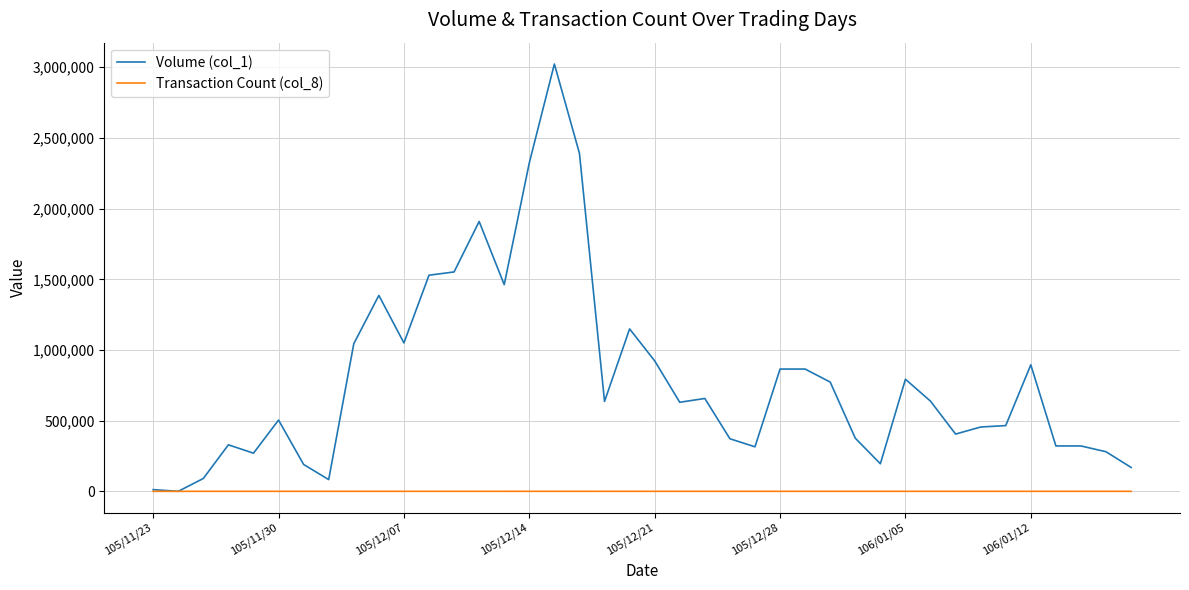

What is the greatest value displayed?

3023000